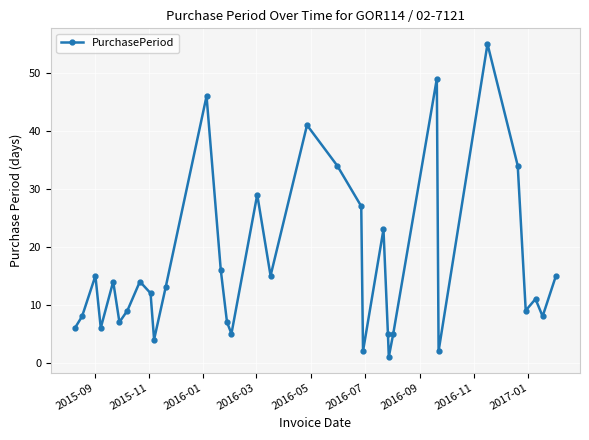

How many points are lower than both their immediate neighbors (excluding endpoints)?

10